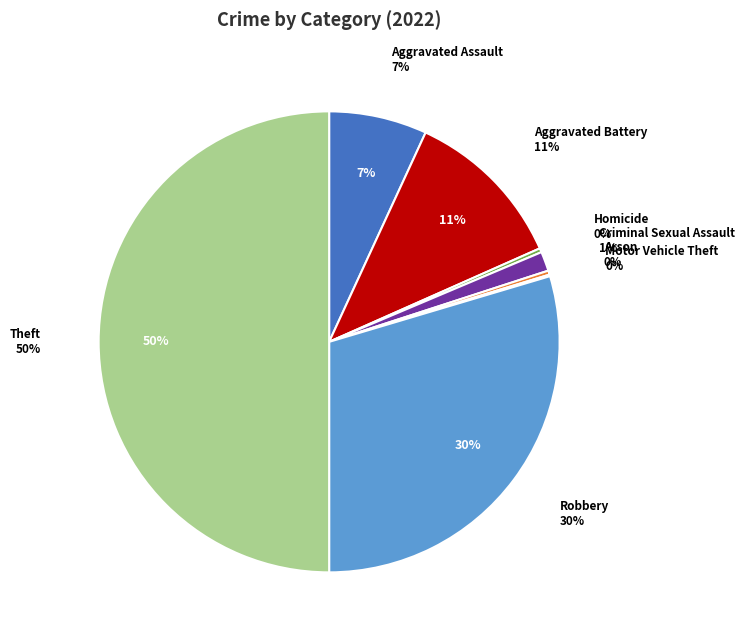

To the nearest percent, what is the combined percentage of Theft and Homicide?

50%